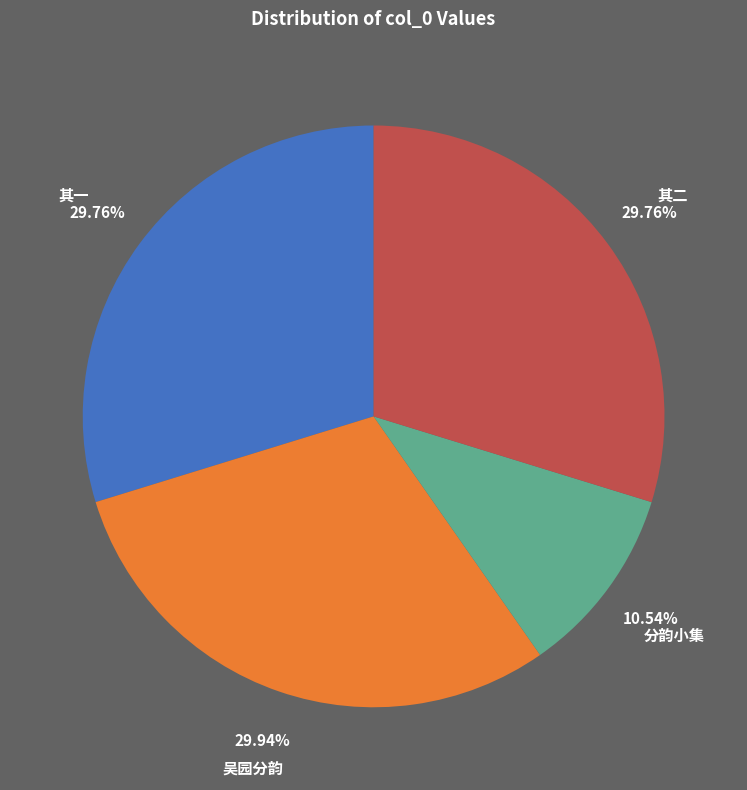

Is there any slice that represents more than half of the pie?

No